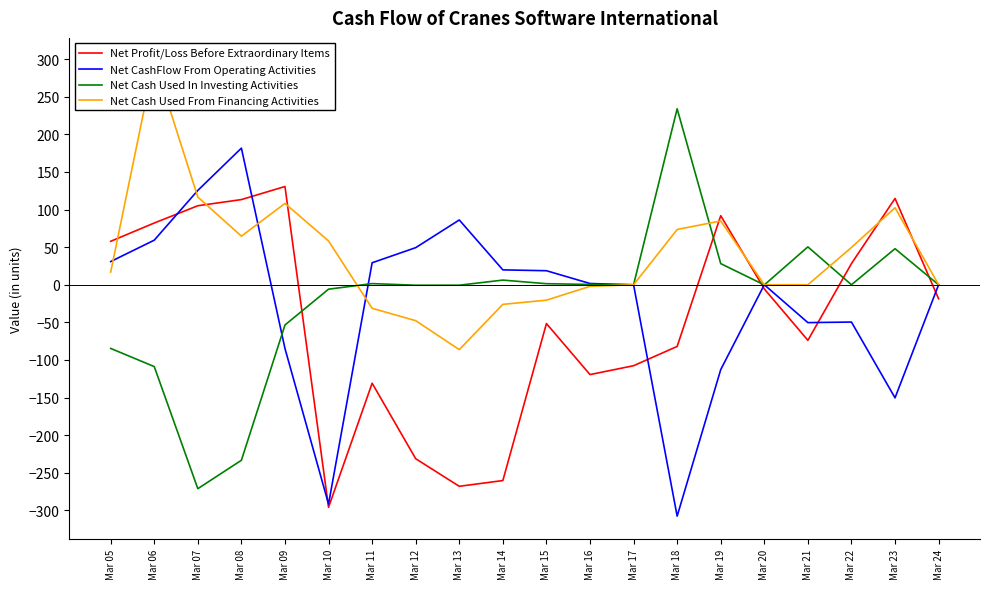

What are all the series names shown in the legend?

Net Profit/Loss Before Extraordinary Items, Net CashFlow From Operating Activities, Net Cash Used In Investing Activities, Net Cash Used From Financing Activities